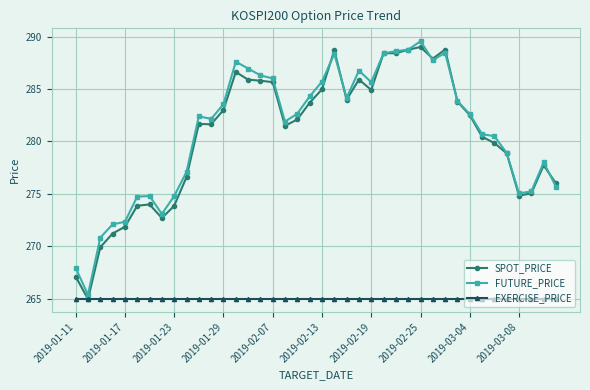

Which series has the largest total across all categories?

FUTURE_PRICE